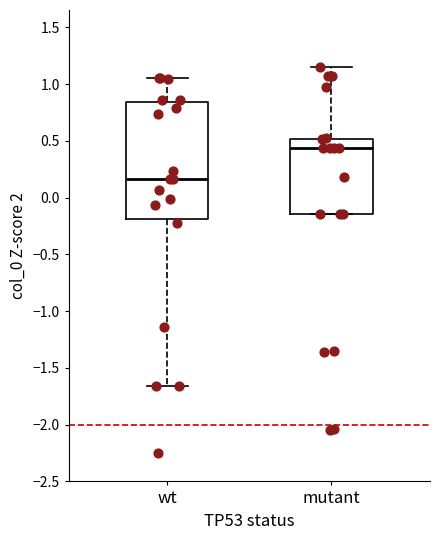

Which box is the tallest, from its lower edge to its upper edge?

wt